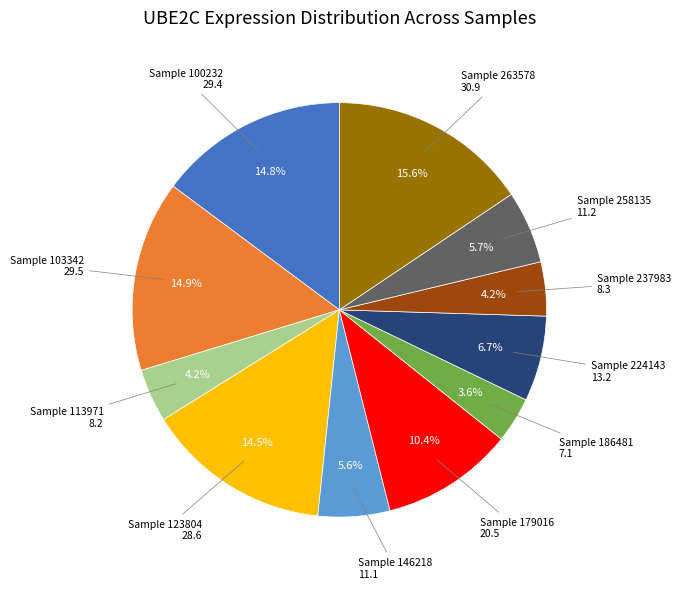

Is there a majority slice in this chart?

No